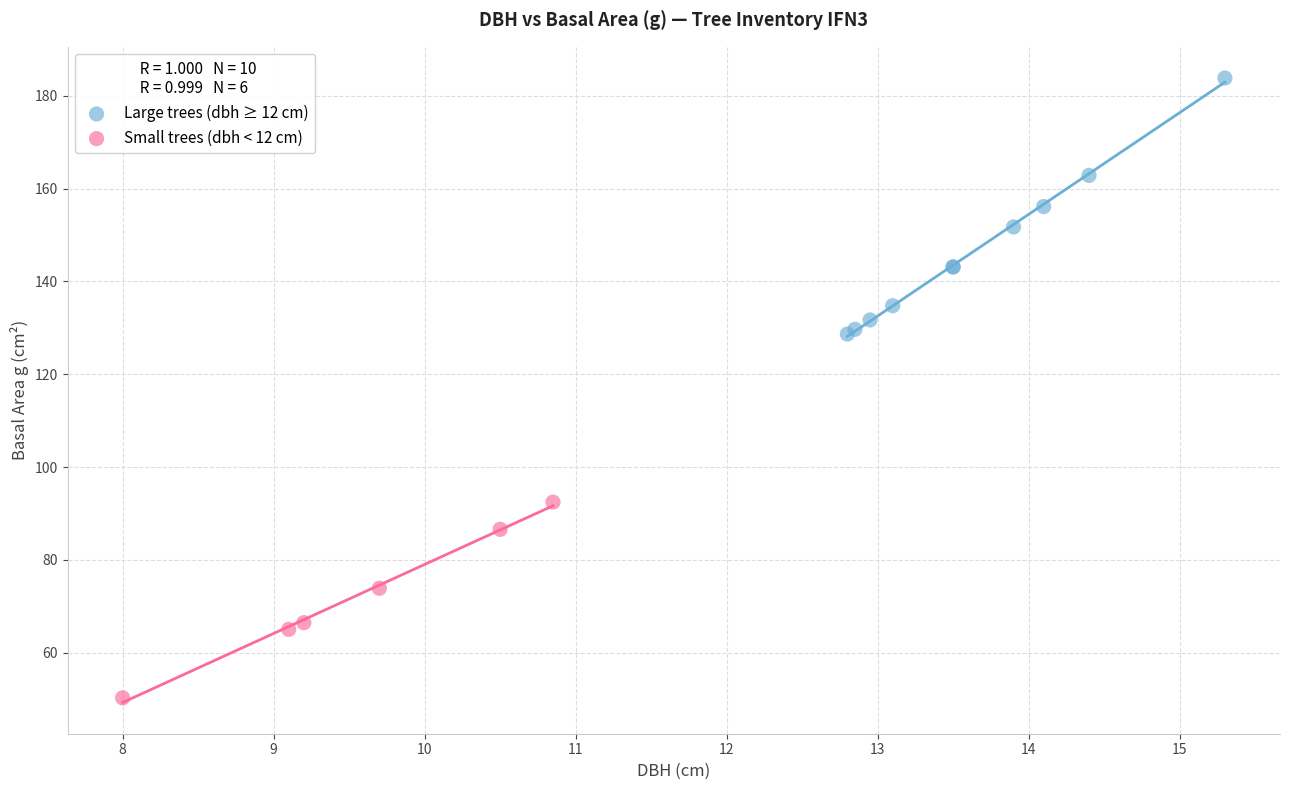

Which series contains the lowest Y value?

Small trees (dbh < 12 cm)